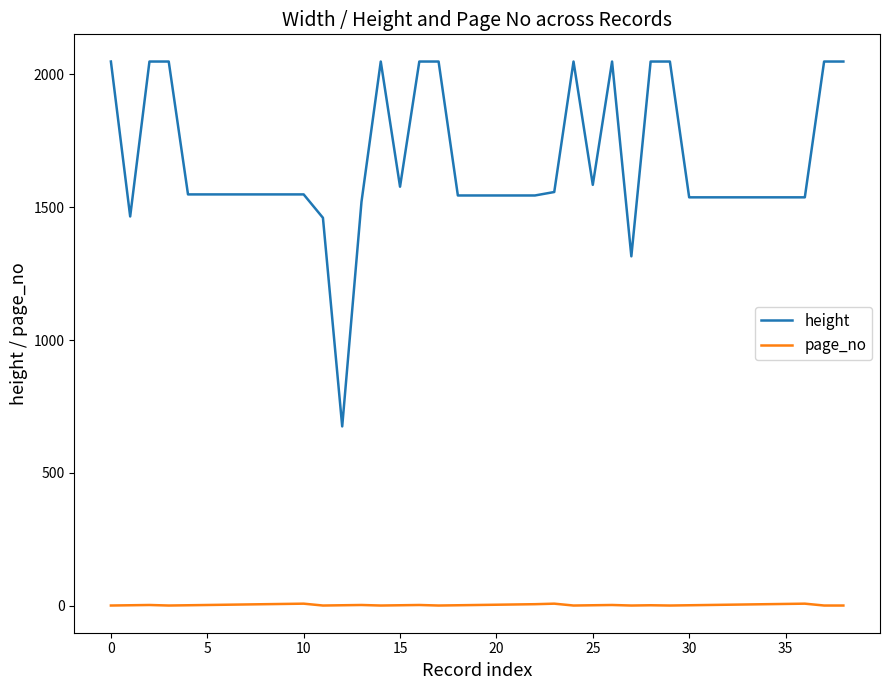

What is the lowest value of the height series?

675